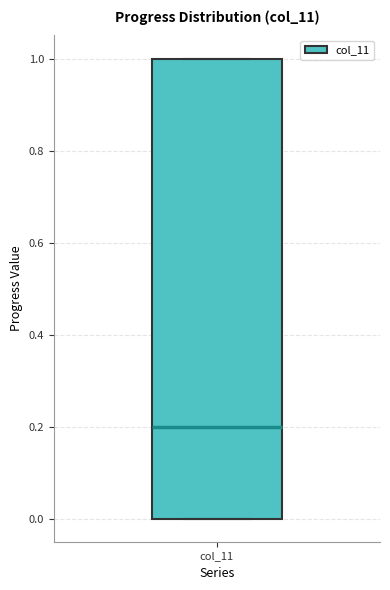

Transcribe this box plot: give where the median line is, the range the box spans, and where the two whiskers end, as read against the y-axis. The values are not printed on the chart, so give them approximately, as read against the axis.

median 0.2, box 0.0 to 1.0, whiskers 0.0 to 1.0